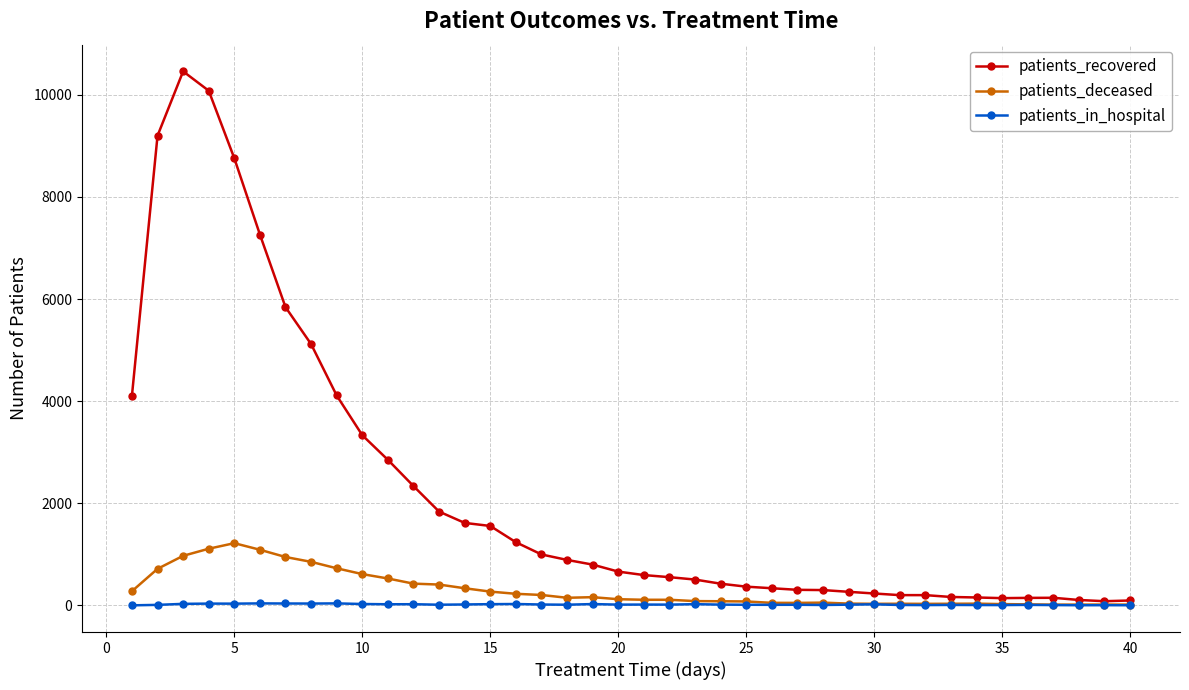

Which series has the largest total across all categories?

patients_recovered